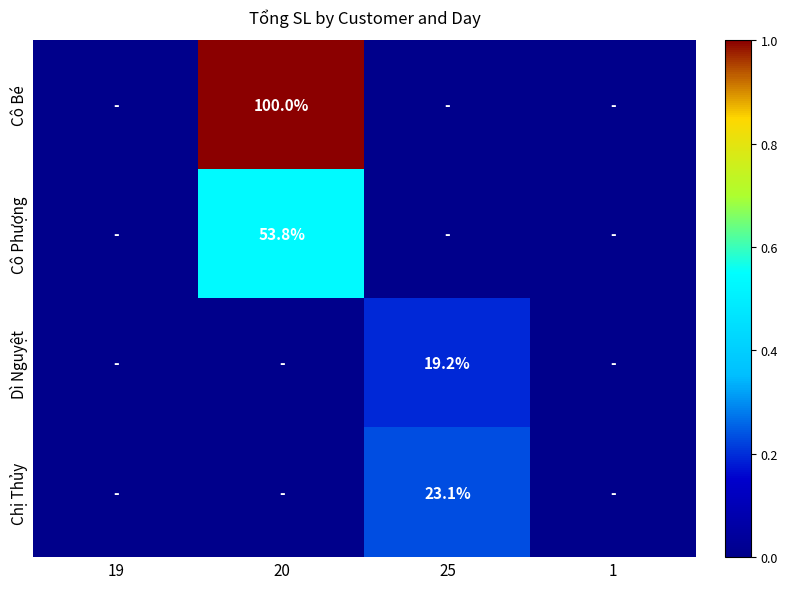

True or false: Chị Thủy has a value of 38.9 at 25.

False